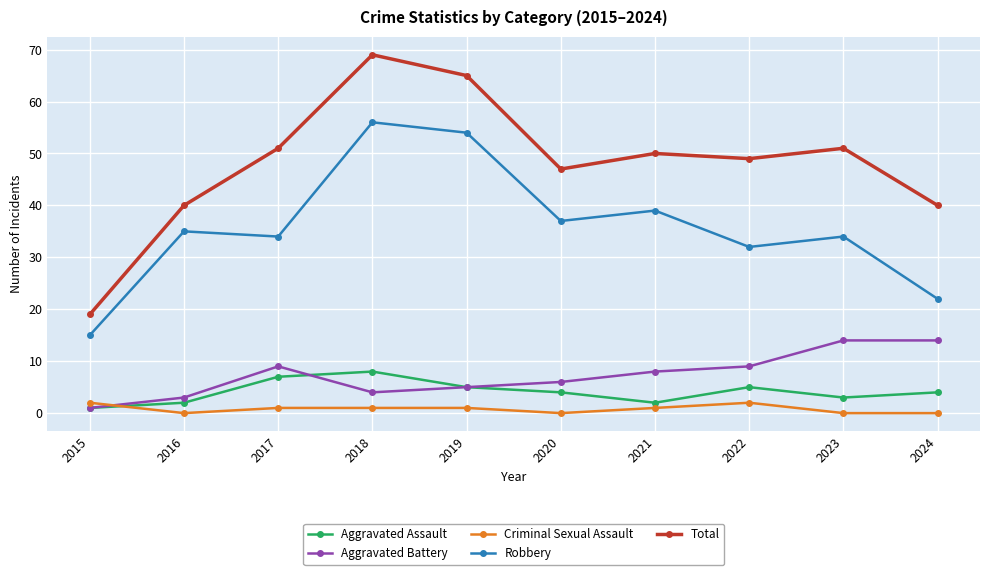

Rank the series at 2020 from highest to lowest value.

Total, Robbery, Aggravated Battery, Aggravated Assault, Criminal Sexual Assault